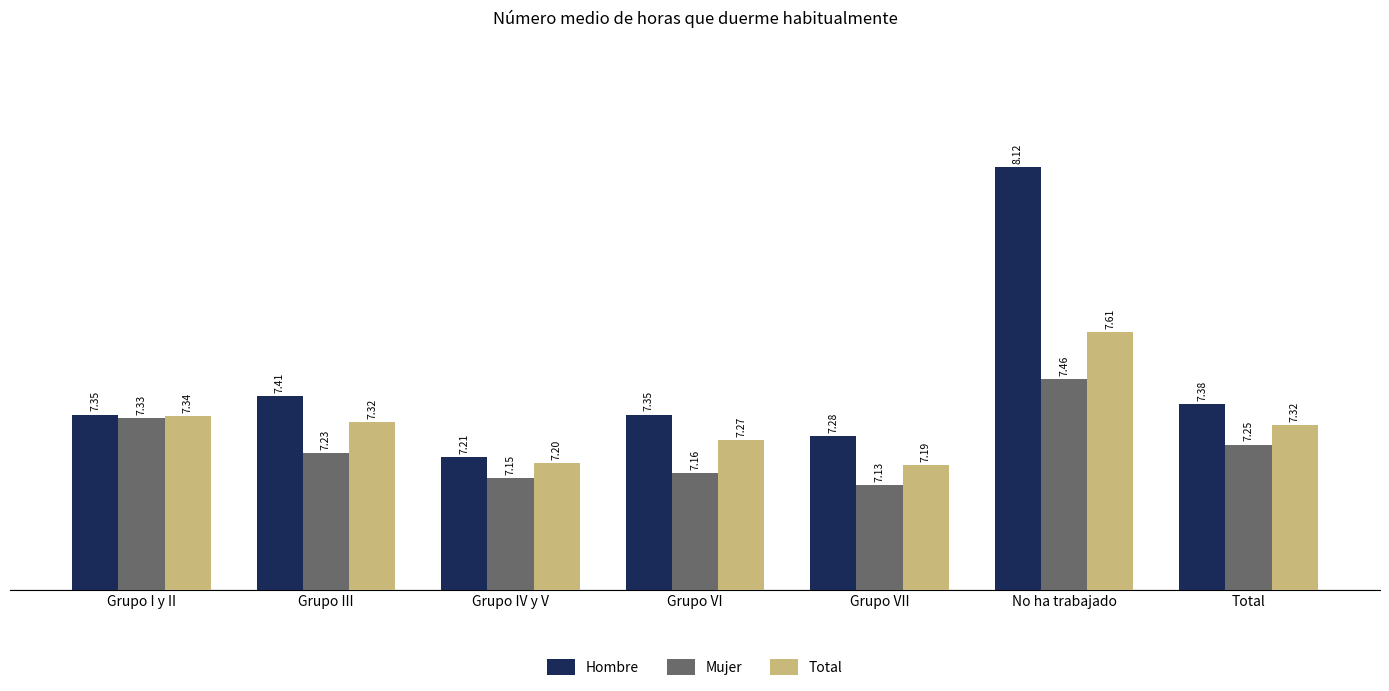

What is the label of the 7th bar from the left?

Total